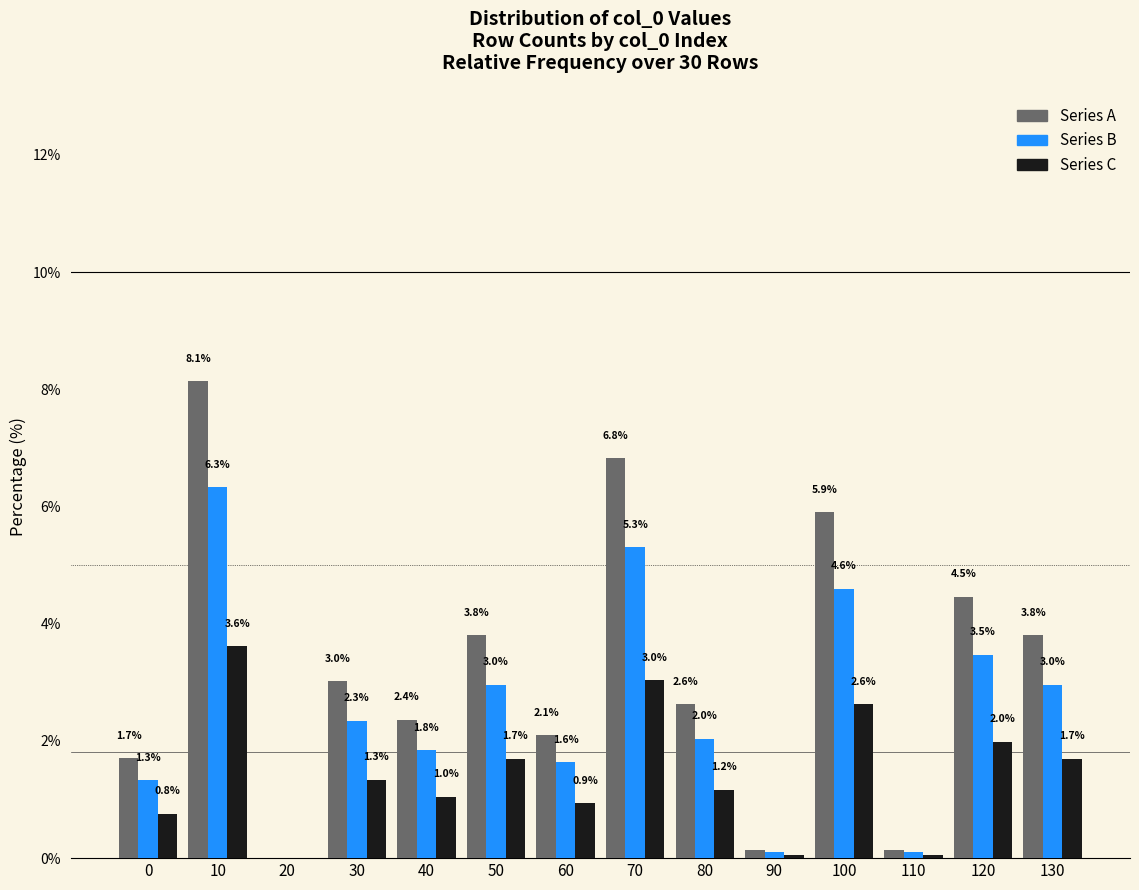

What is the maximum value shown in the chart?

8.1